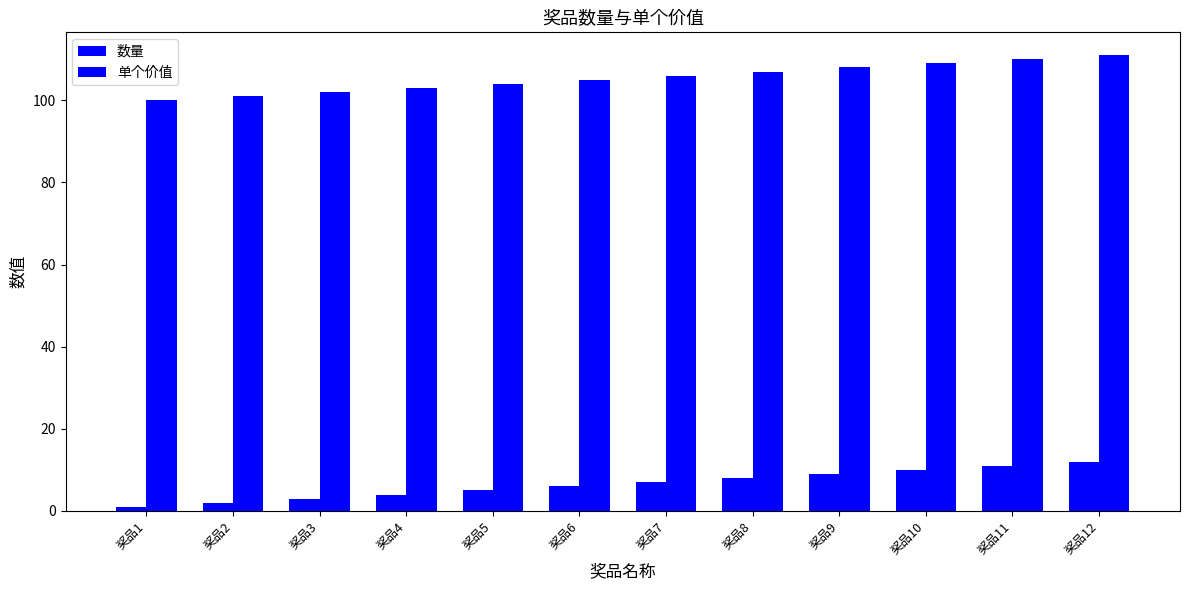

Rank the series at 奖品10 from highest to lowest value.

单个价值, 数量